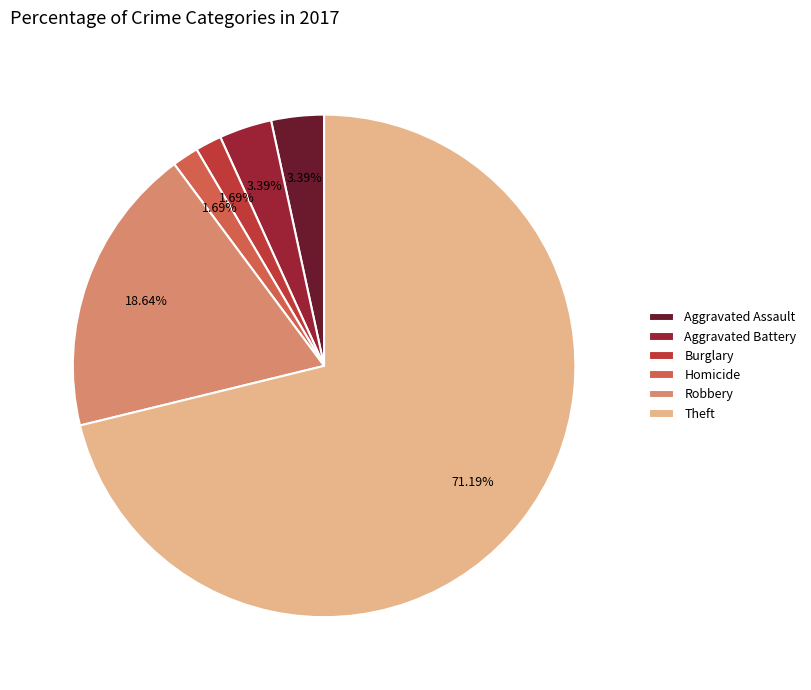

Is the sum of Burglary and Aggravated Battery greater than half?

No